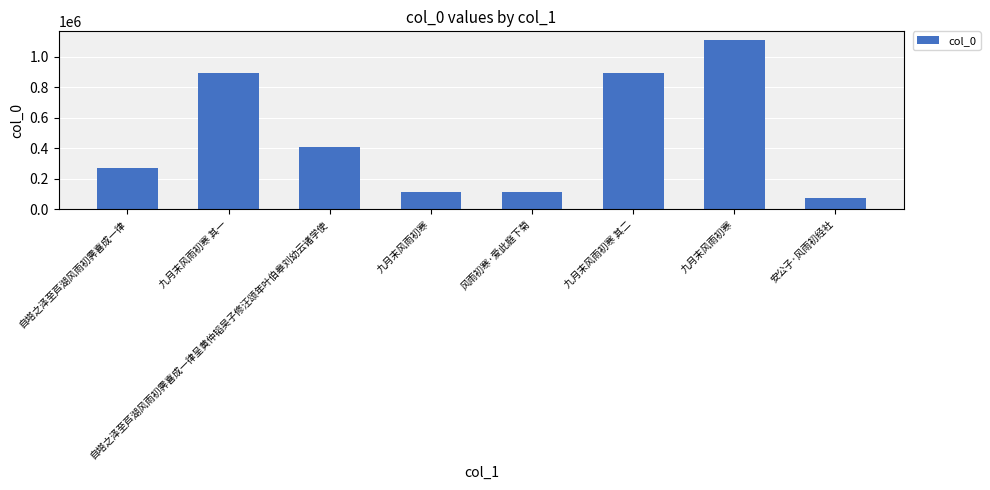

How many bars are there in total?

8